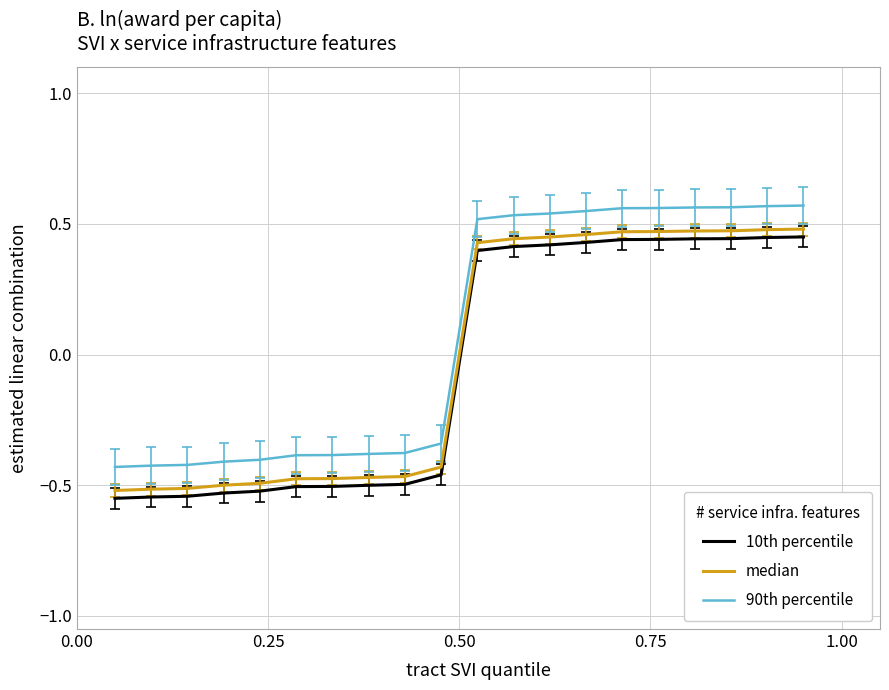

True or false: median and 90th percentile cross at least once.

False